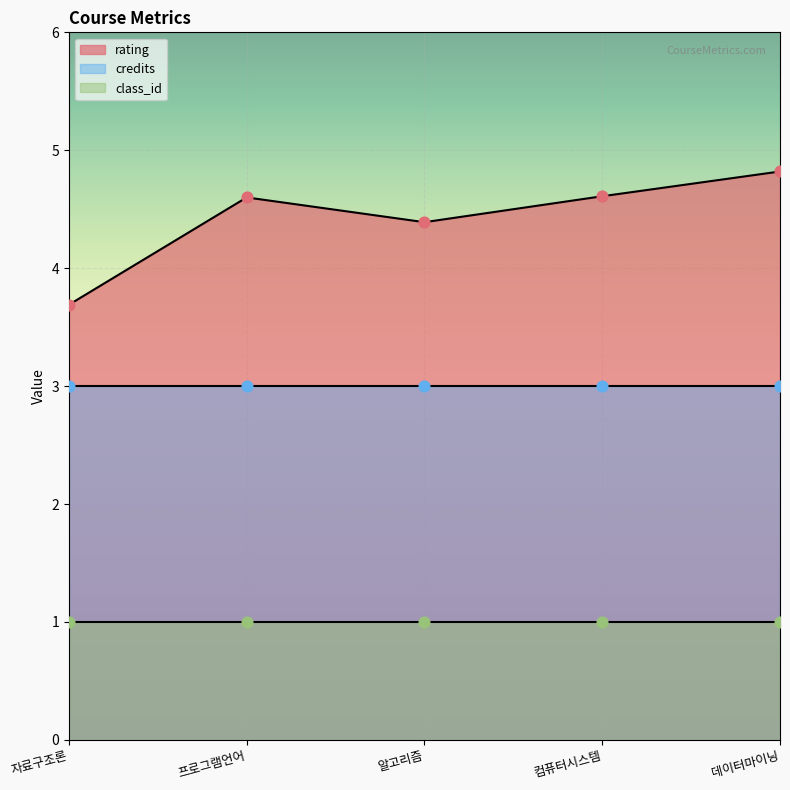

At how many categories does at least one series exceed 2?

5